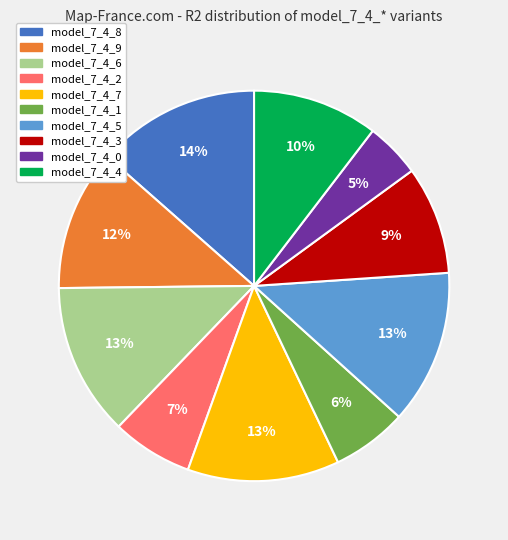

Which slice is the smallest?

model_7_4_0